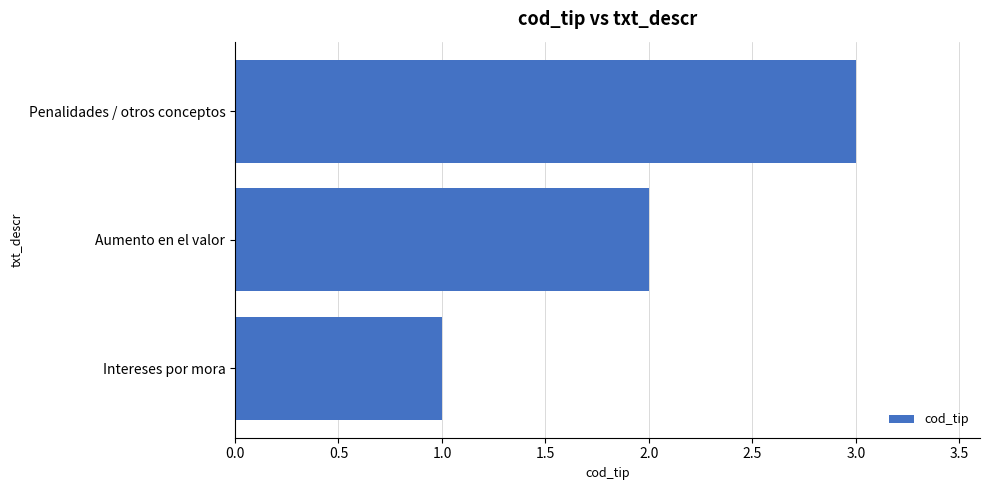

What is the greatest value displayed?

3